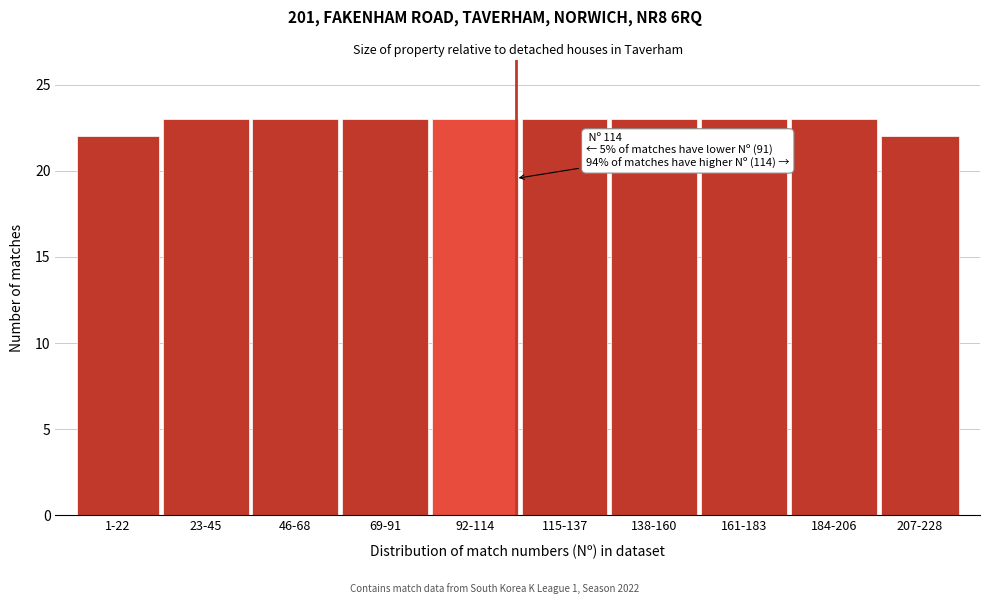

Reading right to left, list all the values displayed in this chart.

207-228=22	184-206=23	161-183=23	138-160=23	115-137=23	92-114=23	69-91=23	46-68=23	23-45=23	1-22=22